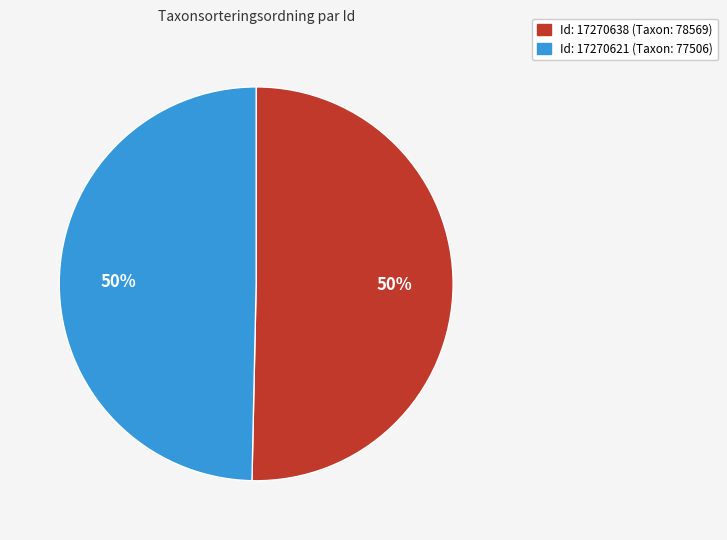

To the nearest percent, what is the average slice percentage?

50%